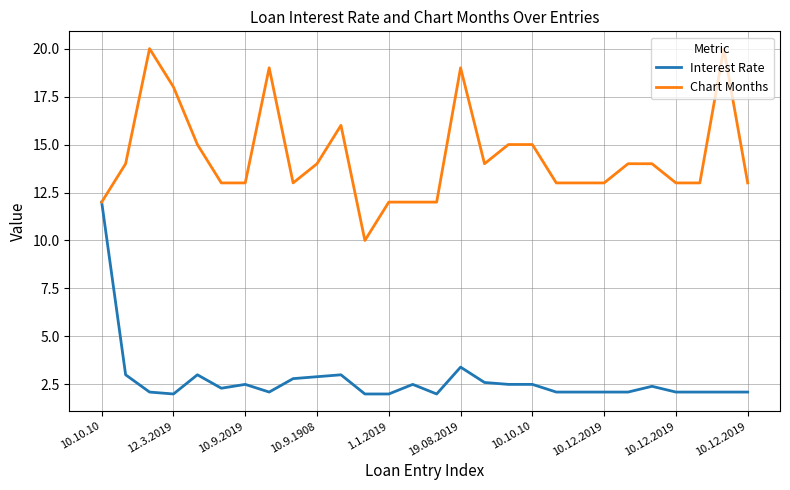

Rank the series by their maximum value, from highest to lowest.

Chart Months, Interest Rate